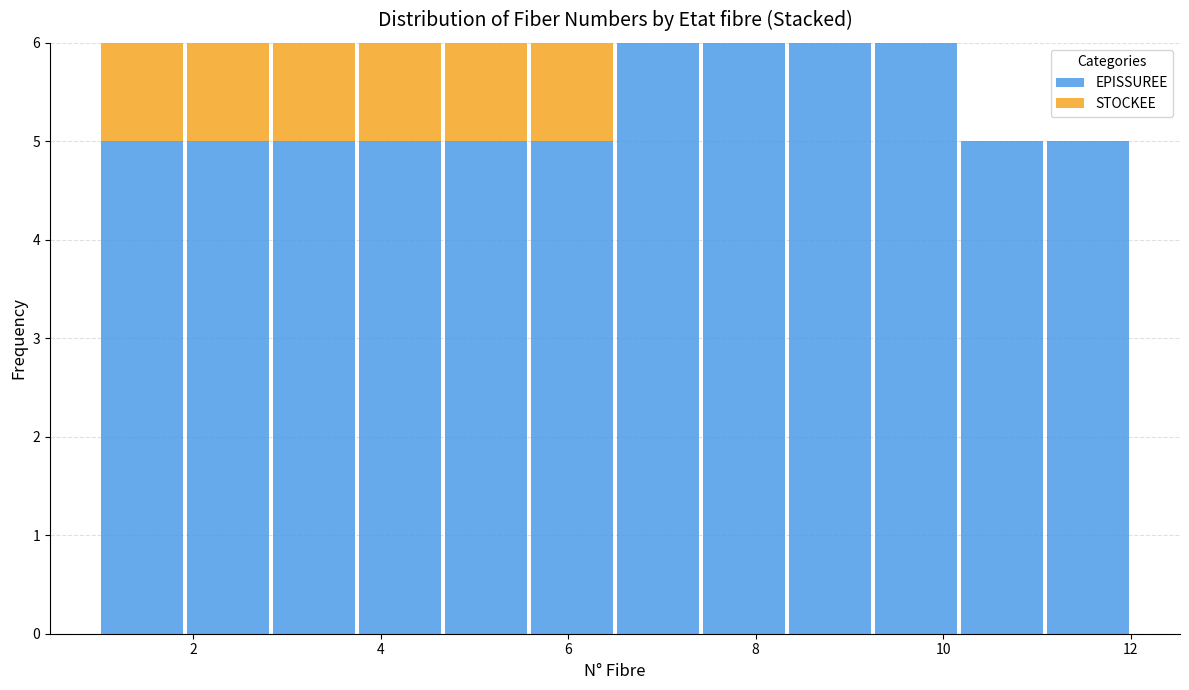

Reading left to right, transcribe this chart: for each stacked bar, give the range it covers on the x-axis and its total height. Neither the bar edges nor the heights are printed on the chart, so give them approximately, as read against the axes.

1.0 to 2.0: 6
2.0 to 2.8: 6
2.8 to 3.8: 6
3.8 to 4.6: 6
4.6 to 5.6: 6
5.6 to 6.6: 6
6.6 to 7.4: 6
7.4 to 8.4: 6
8.4 to 9.2: 6
9.2 to 10.2: 6
10.2 to 11.0: 5
11.0 to 12.0: 5